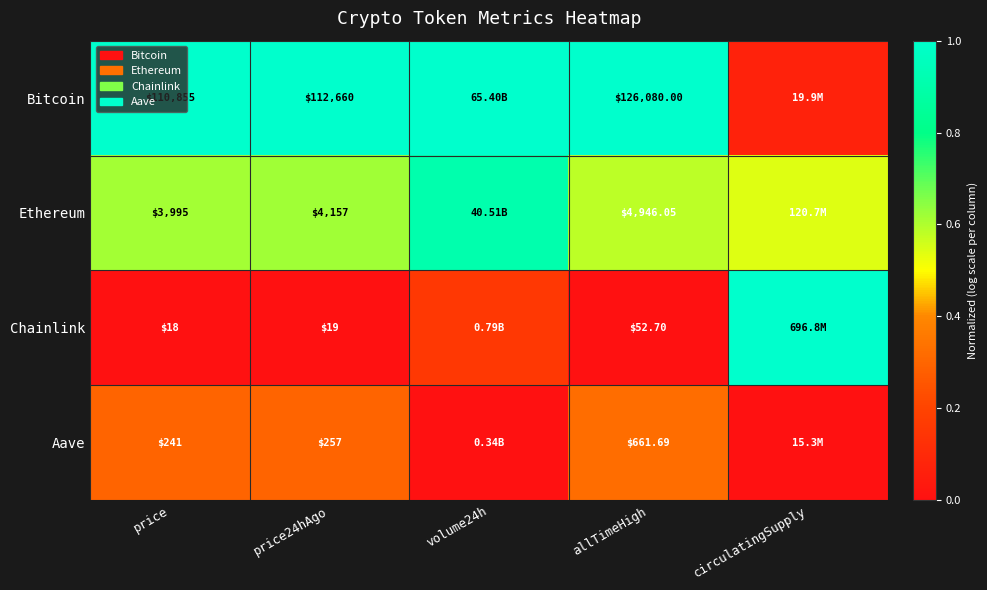

Rank the series at price from lowest to highest value.

Chainlink, Aave, Ethereum, Bitcoin